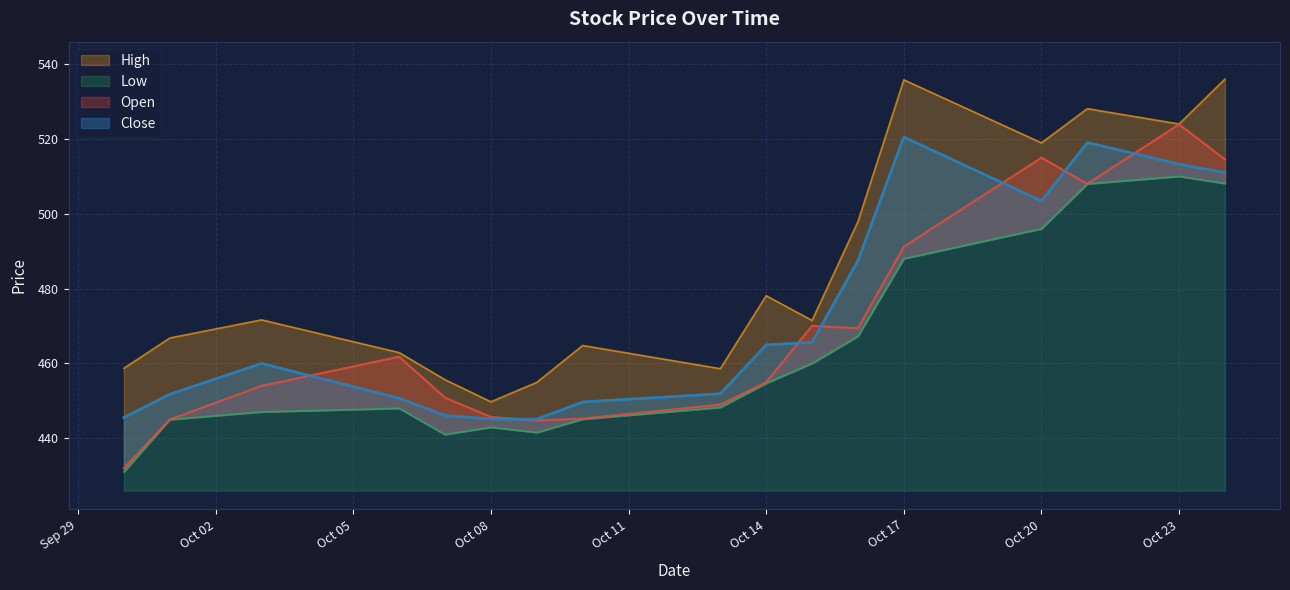

Is the value of High at 2025-09-30 greater than the value of Open at 2025-10-09?

Yes